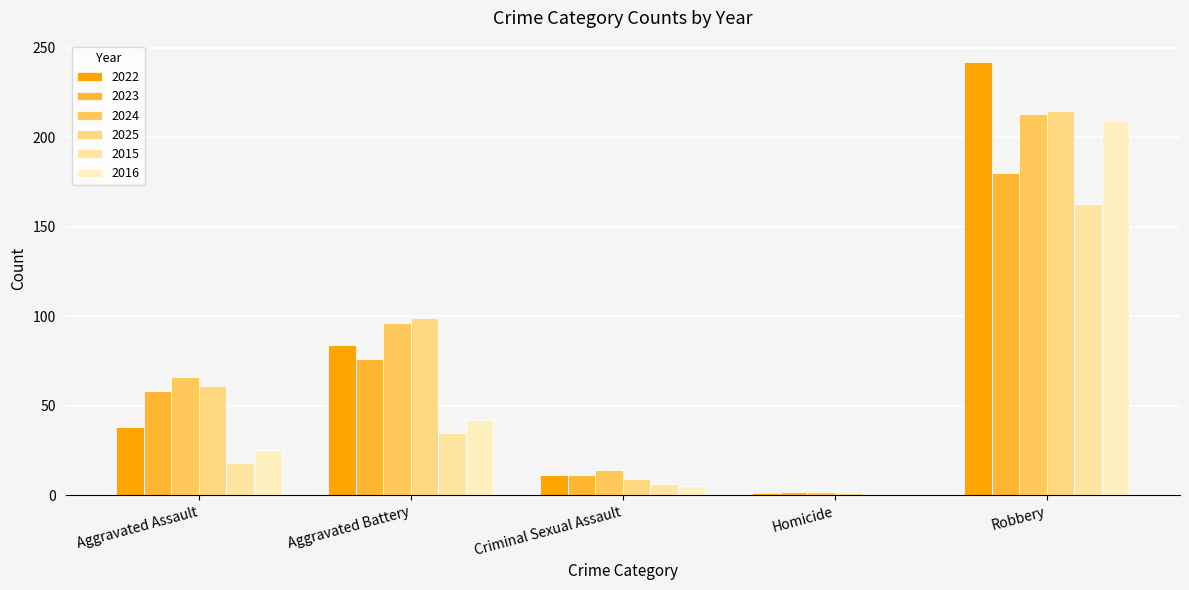

Does the chart contain stacked bars?

No